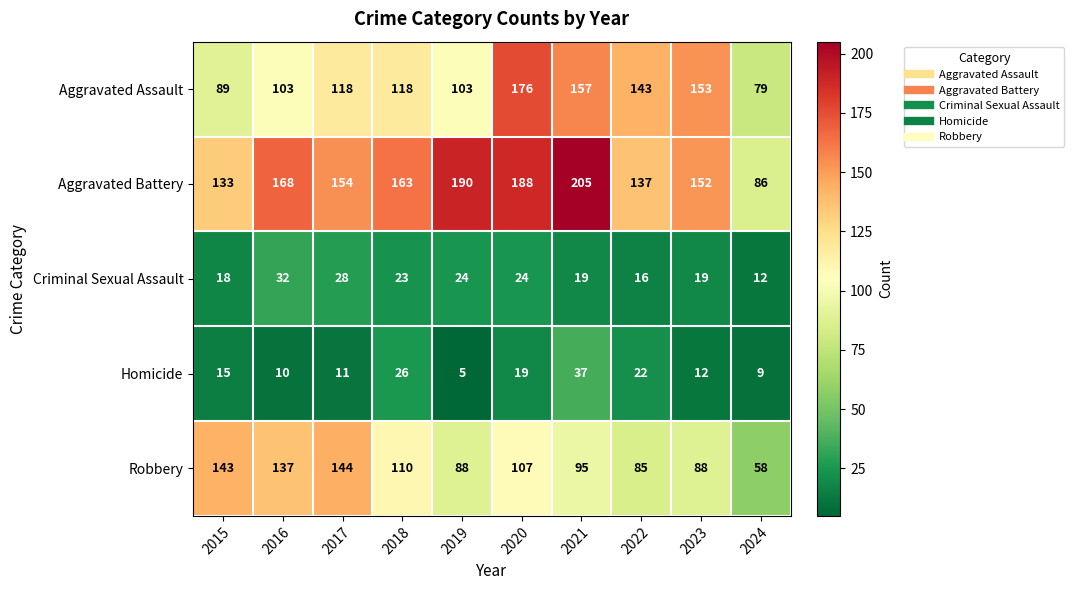

Which series has the largest range (max minus min)?

Aggravated Battery